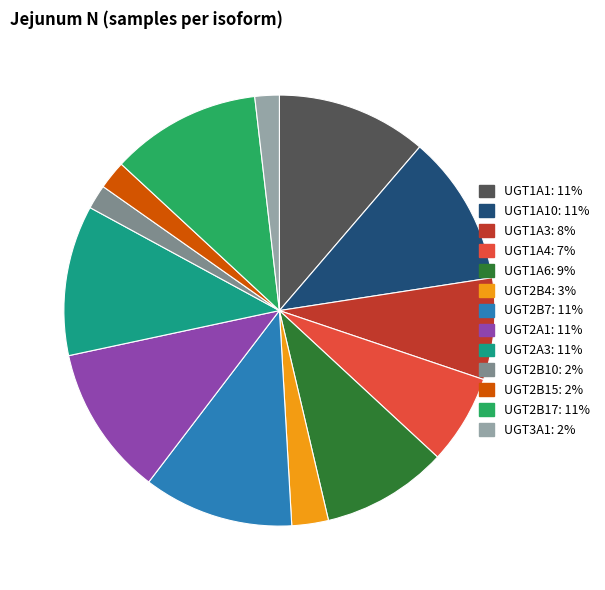

Is there any slice that represents more than half of the pie?

No